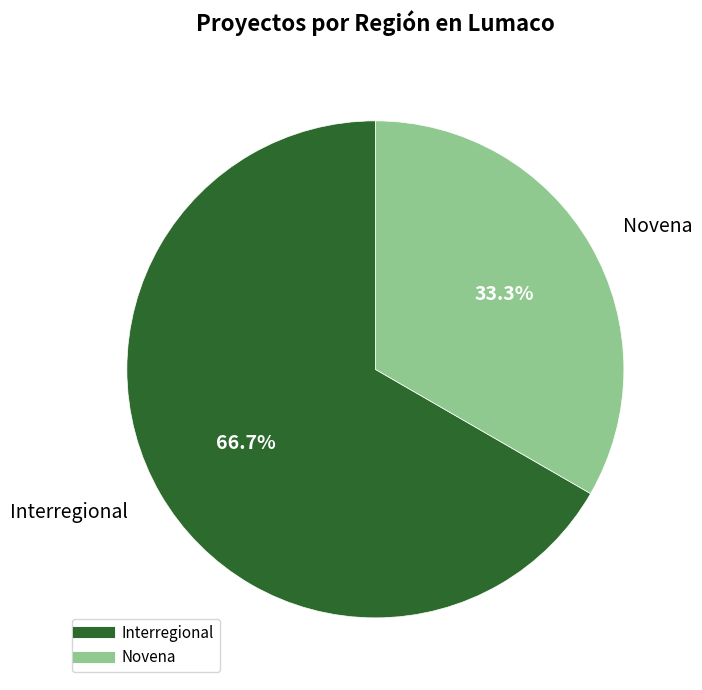

Combined, do Interregional and Novena account for over 50%?

Yes